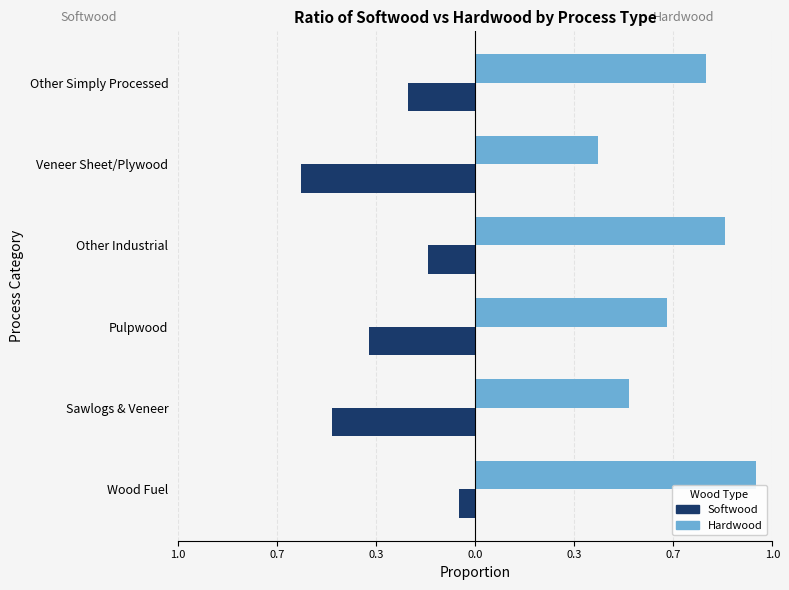

What is the maximum value for Softwood?

-0.1